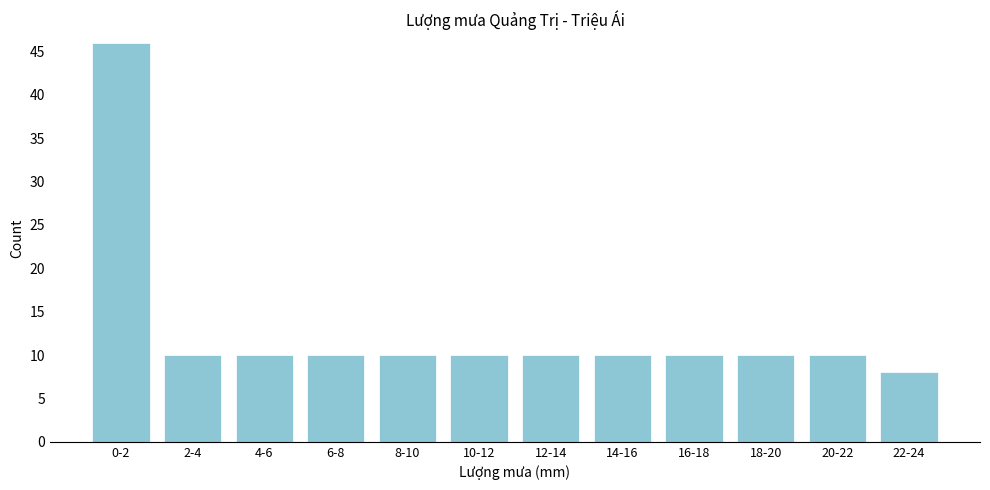

Reading left to right, transcribe all the data shown in this chart.

46	10	10	10	10	10	10	10	10	10	10	8